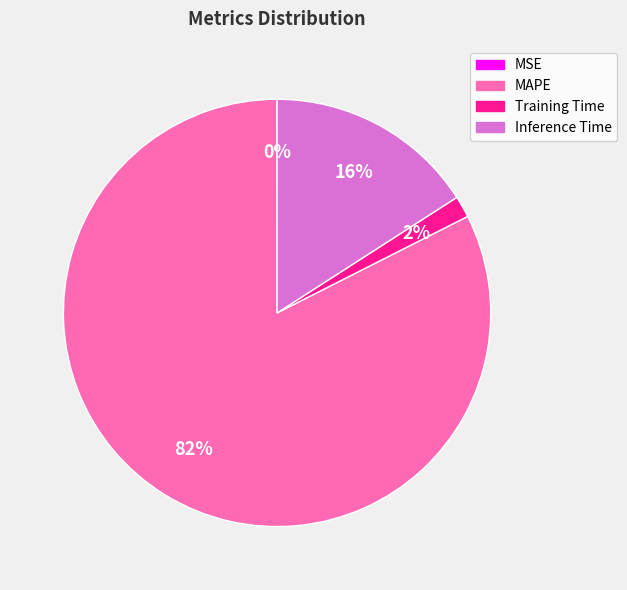

Which slice represents more than half of the pie?

MAPE